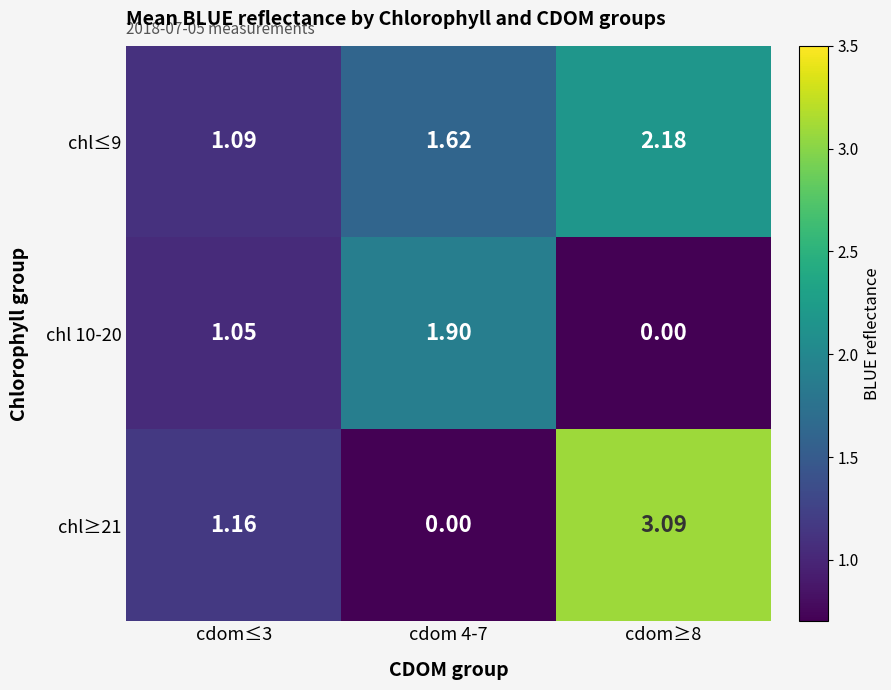

Is the value of chl 10-20 at cdom≤3 greater than the value of chl≤9 at cdom≥8?

No